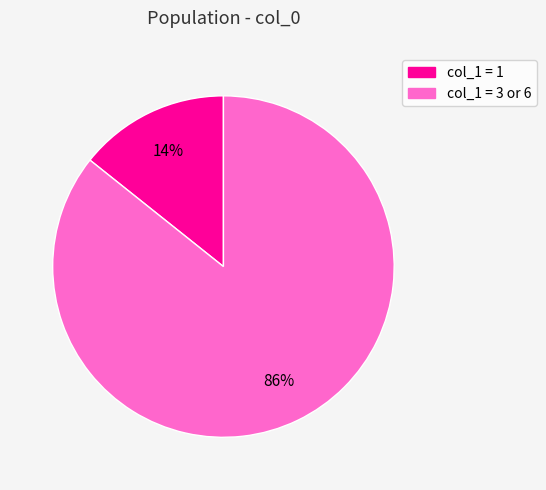

How many segments does this pie chart have?

2